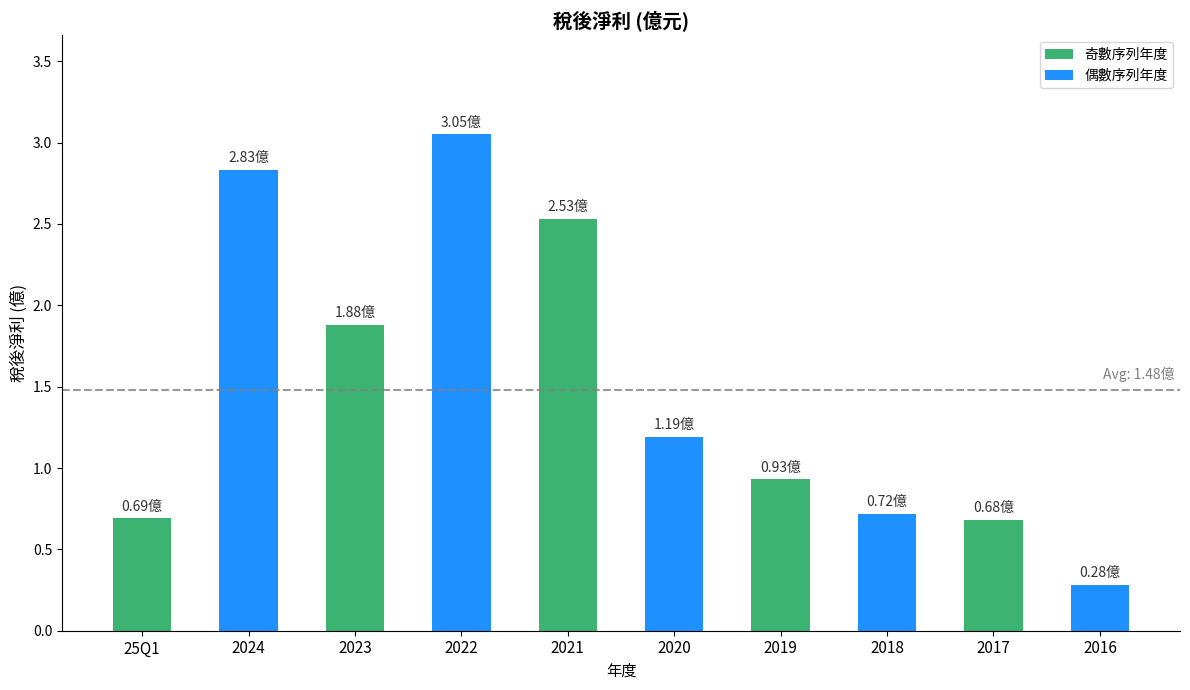

What position from the left is 2017?

9